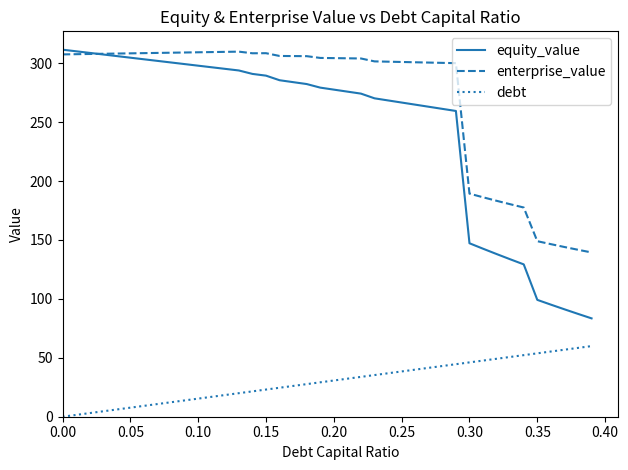

What is the maximum value shown in the chart?

311.5